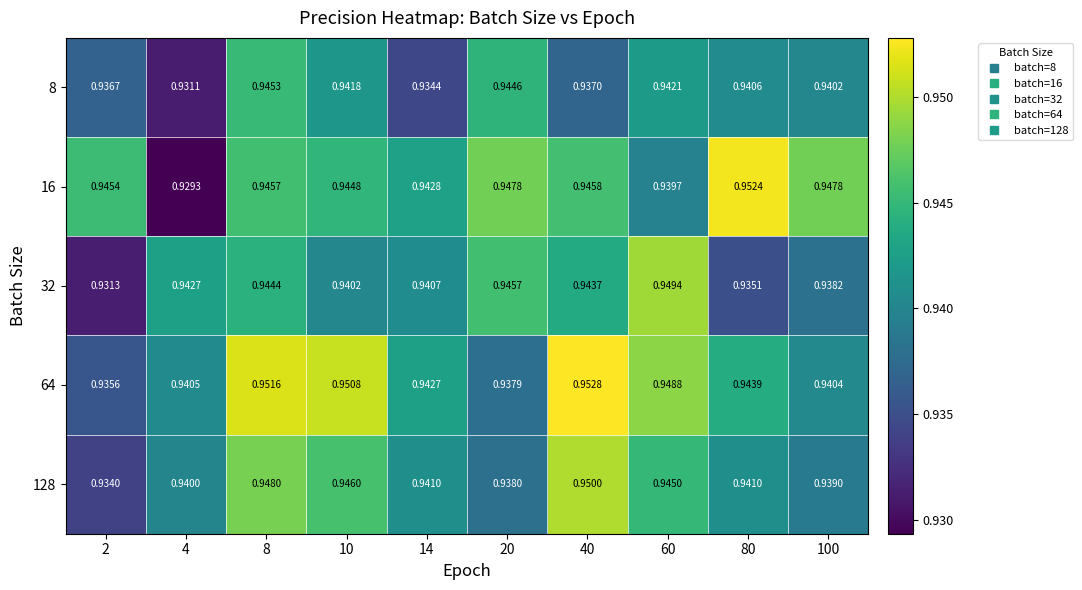

Count the number of data series in this chart.

5